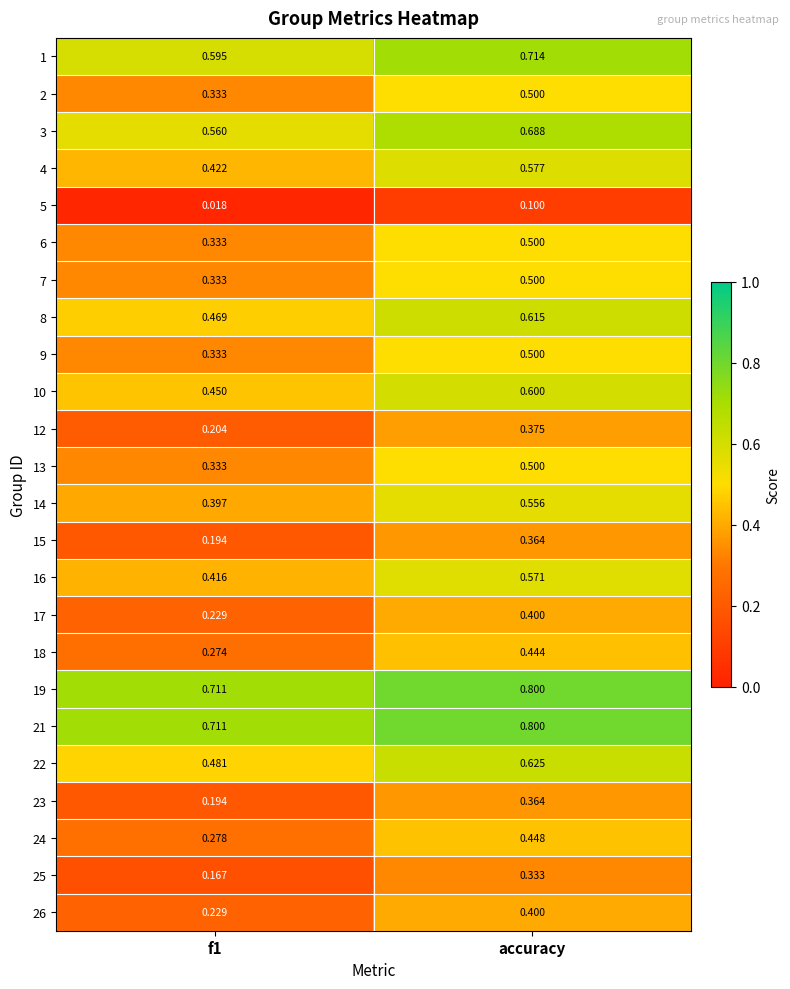

At which category is the sum across all series the highest?

accuracy